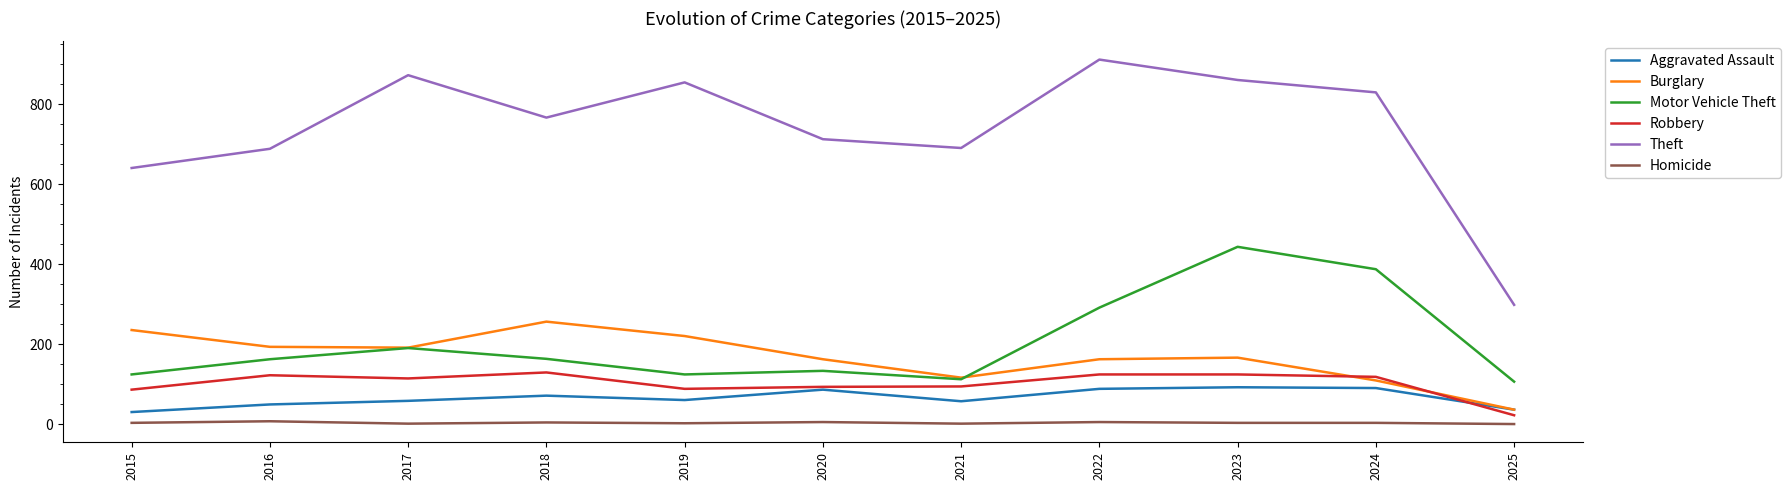

At which label does Robbery first exceed 115?

2016